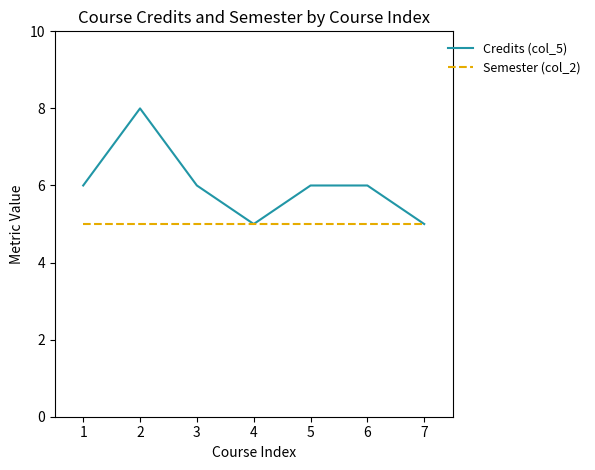

Which series changed the most between 1 and 4?

Credits (col_5)